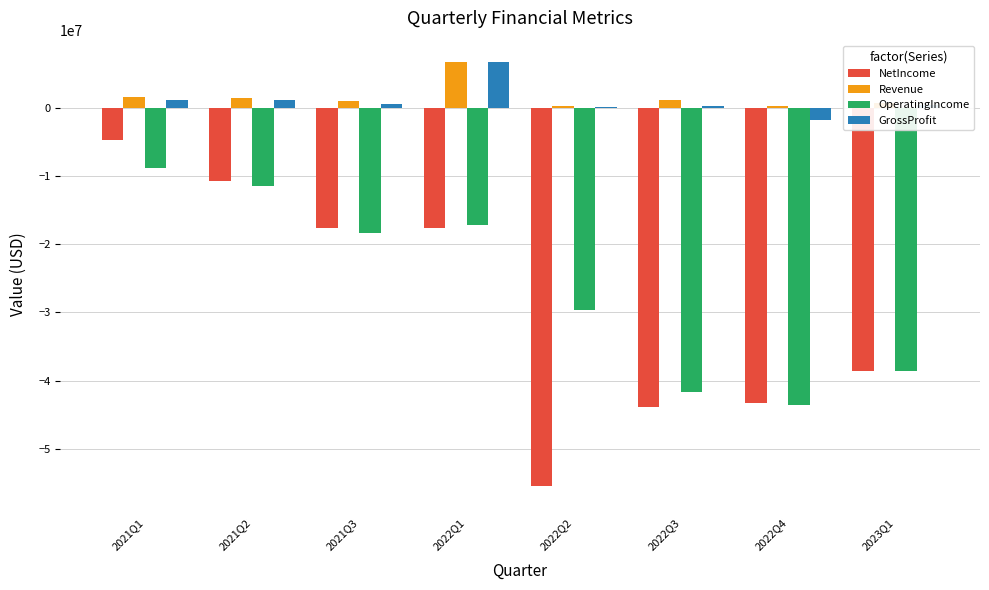

Which series has the largest total across all categories?

Revenue